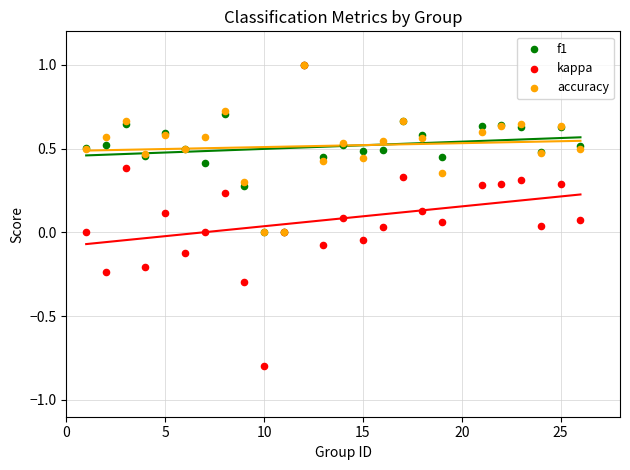

What are all the series names shown in the legend?

f1, kappa, accuracy